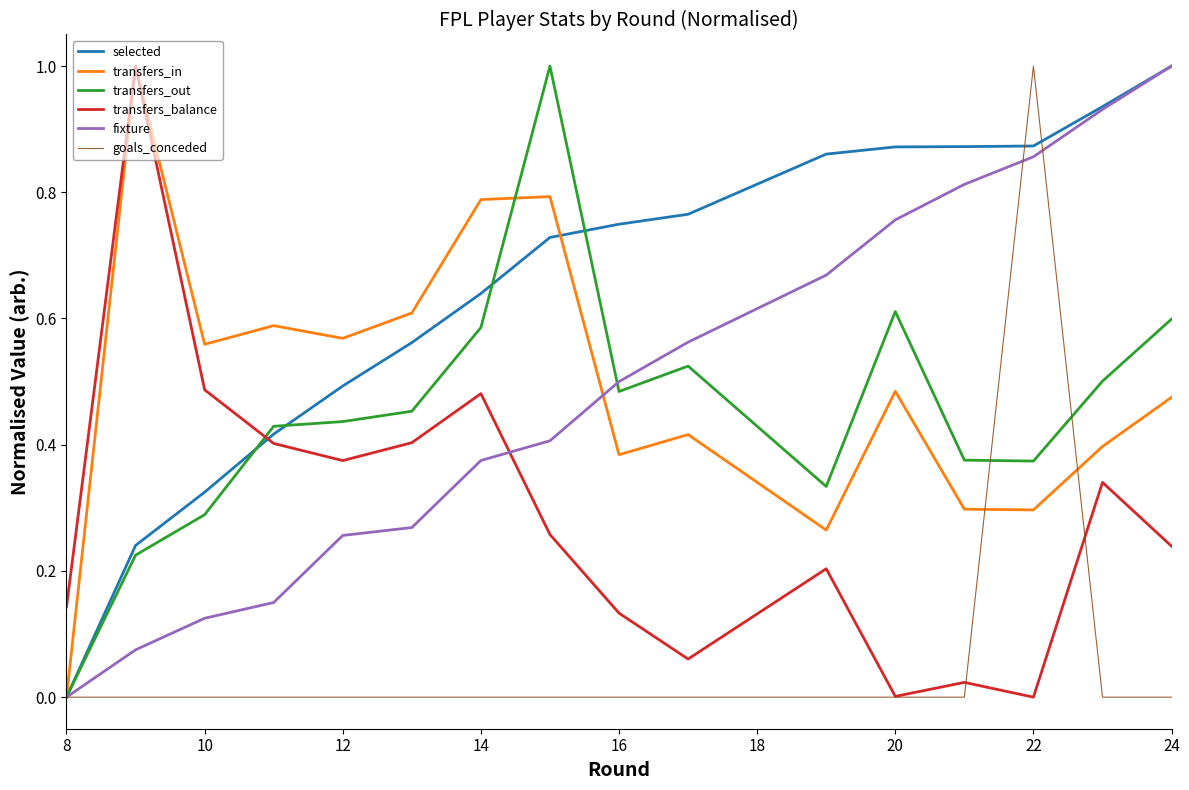

True or false: transfers_out and transfers_balance intersect in this chart.

True